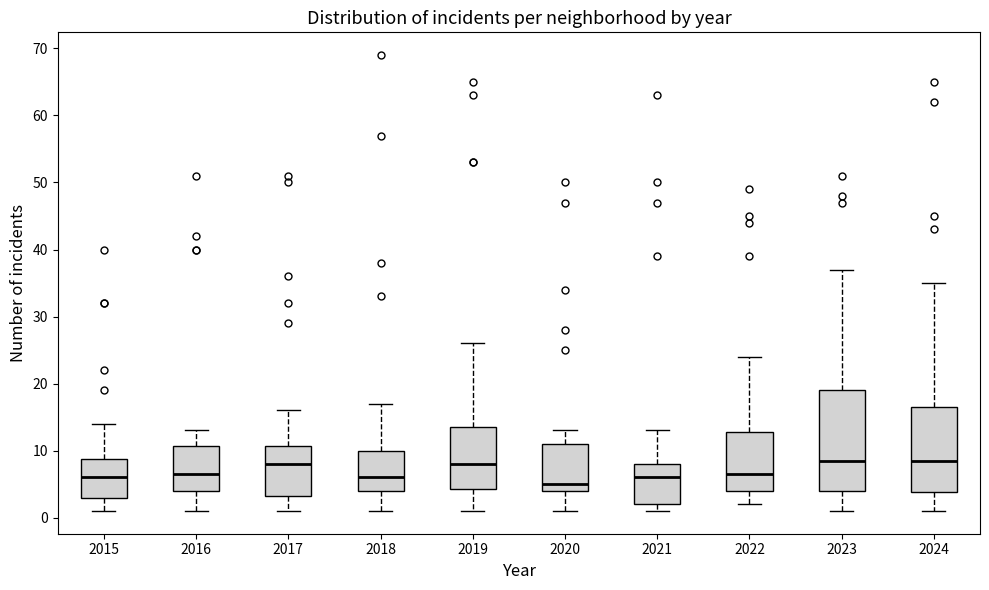

Where does the lower whisker of the box at x = 2019 end on the y-axis? The values are not printed on the chart, so give them approximately, as read against the axis.

1